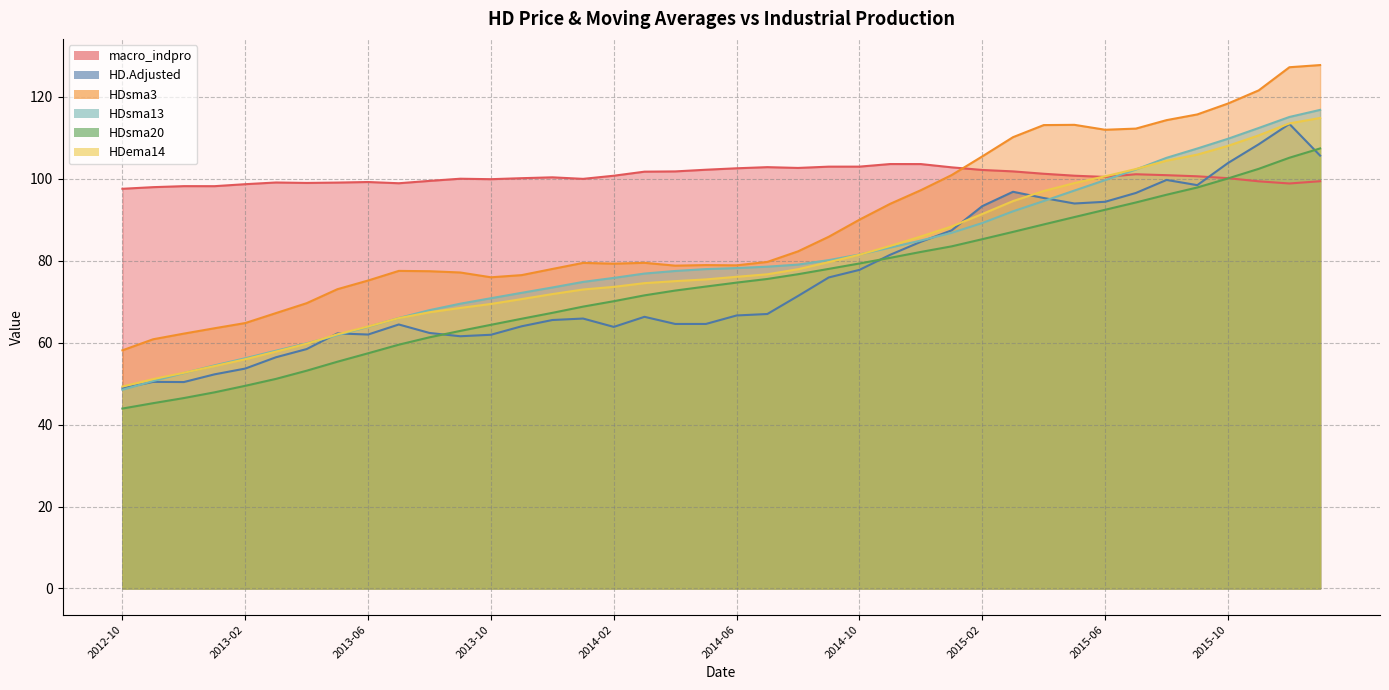

How many lines are shown in the chart?

6